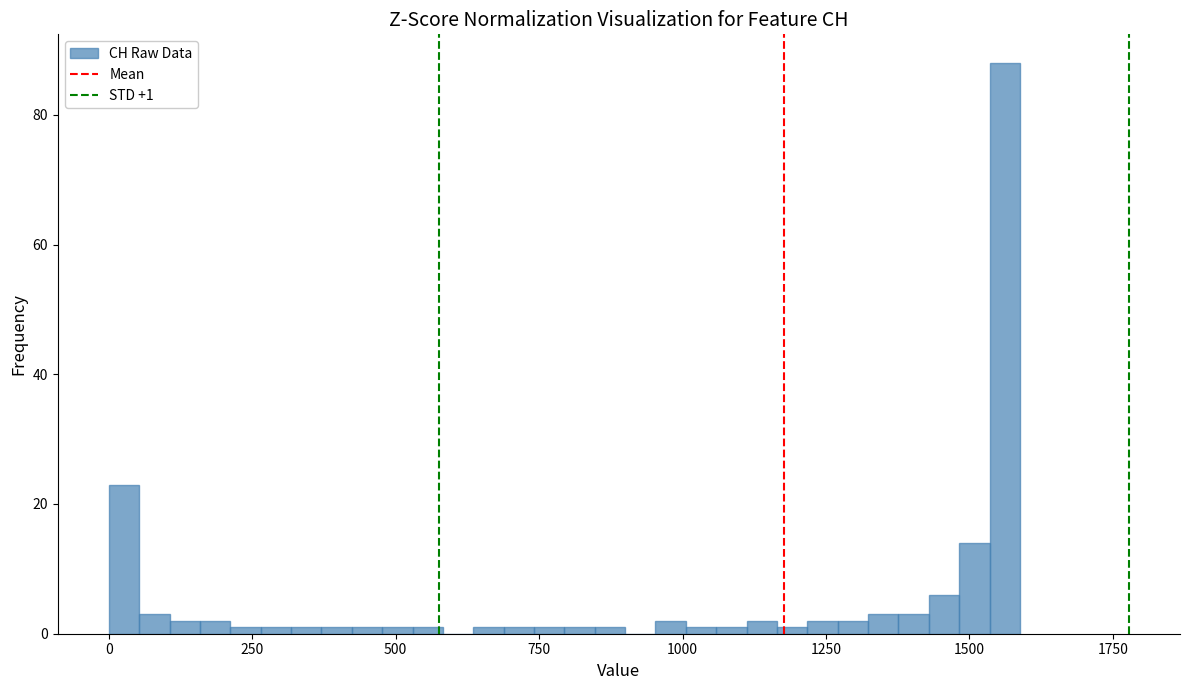

Around what value on the x-axis is the tallest bar? Give the approximate position of its centre, as read against the axis.

1550